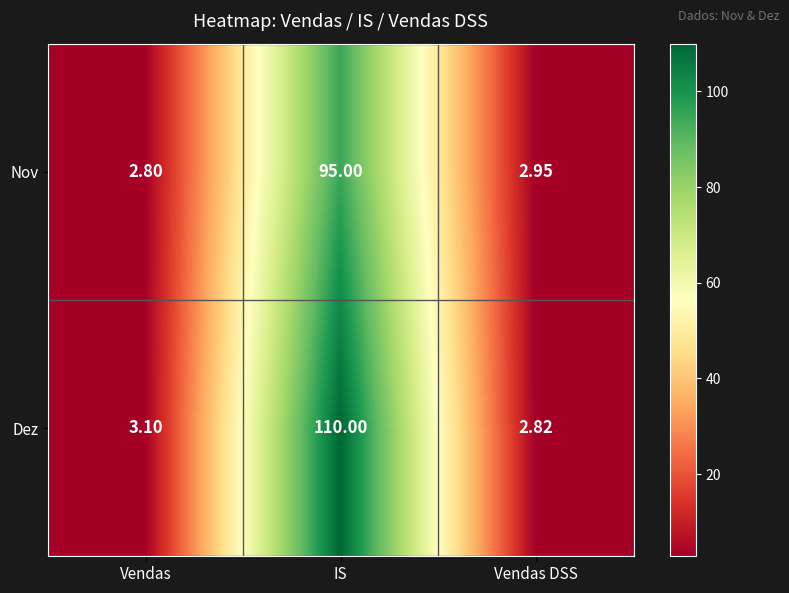

Between IS and Vendas DSS, which series saw the biggest shift?

Dez